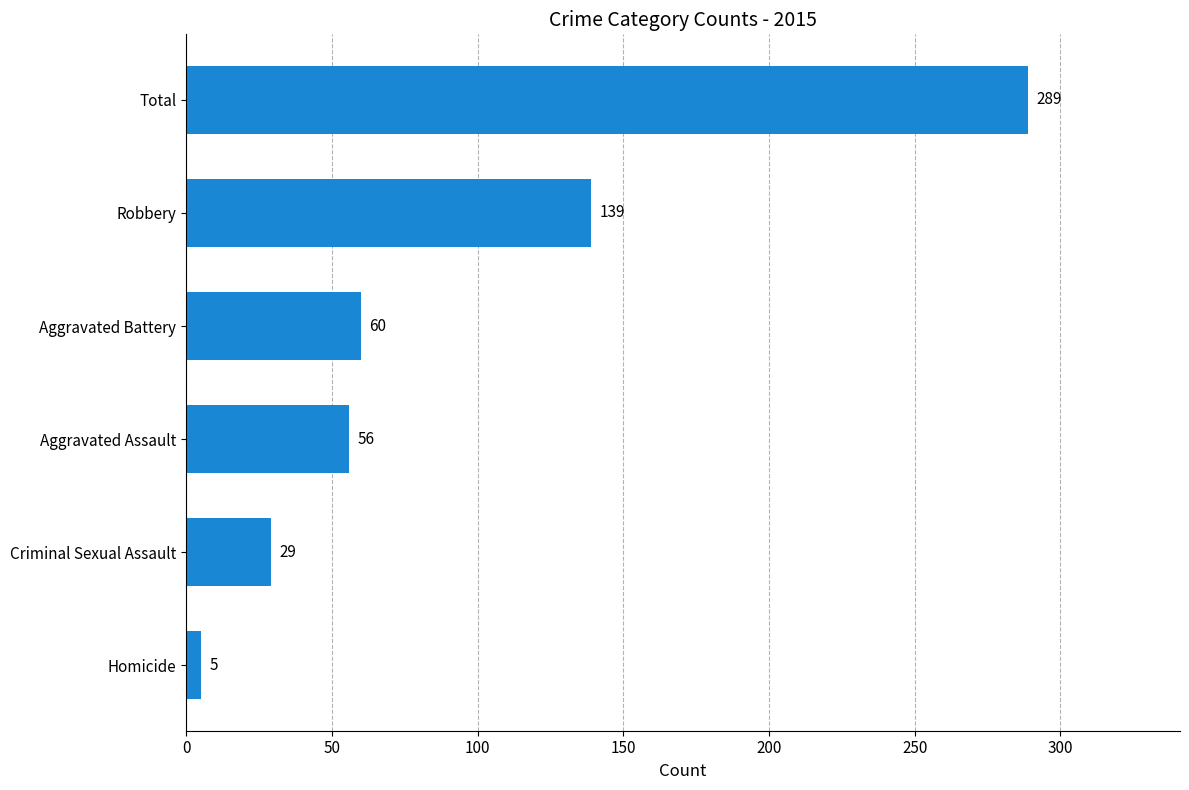

Which has a higher value, Total or Aggravated Assault?

Total